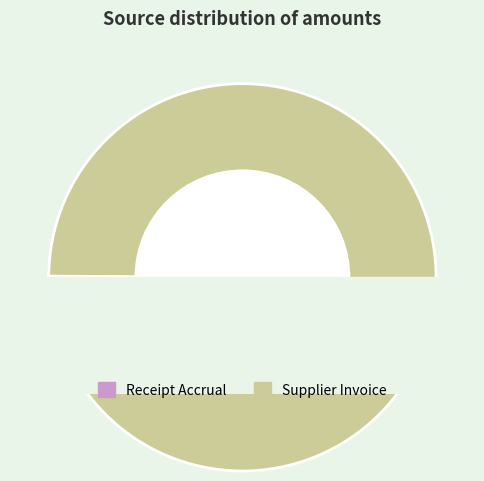

Which has a higher value, Receipt Accrual or Supplier Invoice?

Supplier Invoice